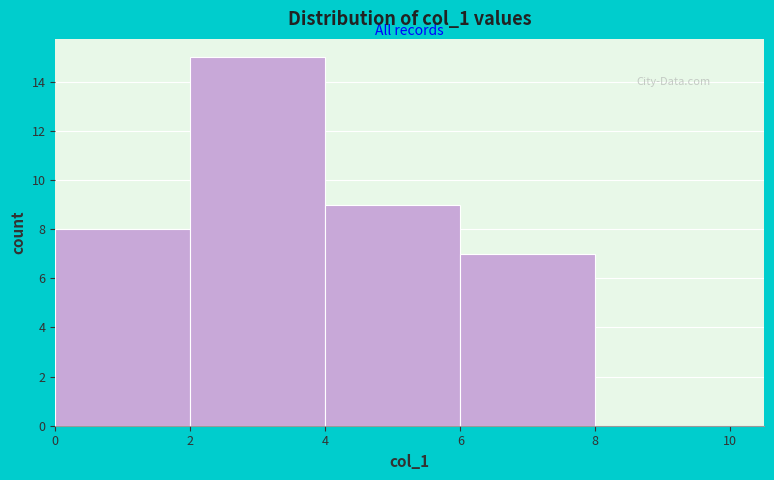

Reading left to right, list every bar in this chart as the range it spans on the x-axis followed by its height. The values are not printed on the chart, so give them approximately, as read against the axis.

0 to 2: 8
2 to 4: 15
4 to 6: 9
6 to 8: 7
8 to 10: 0